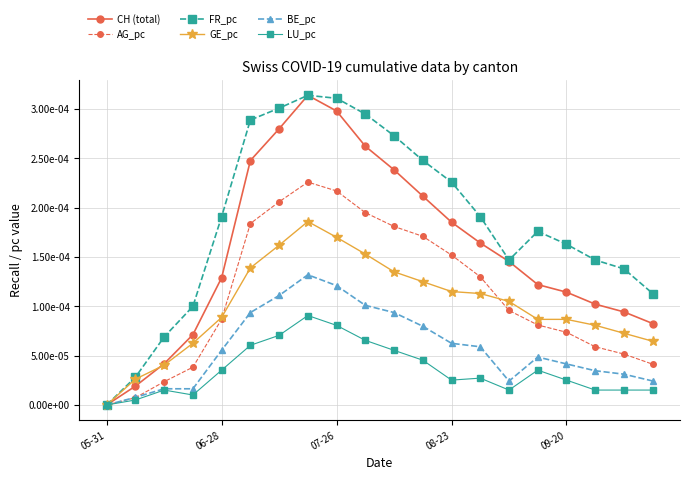

Does the chart have visible grid lines?

Yes